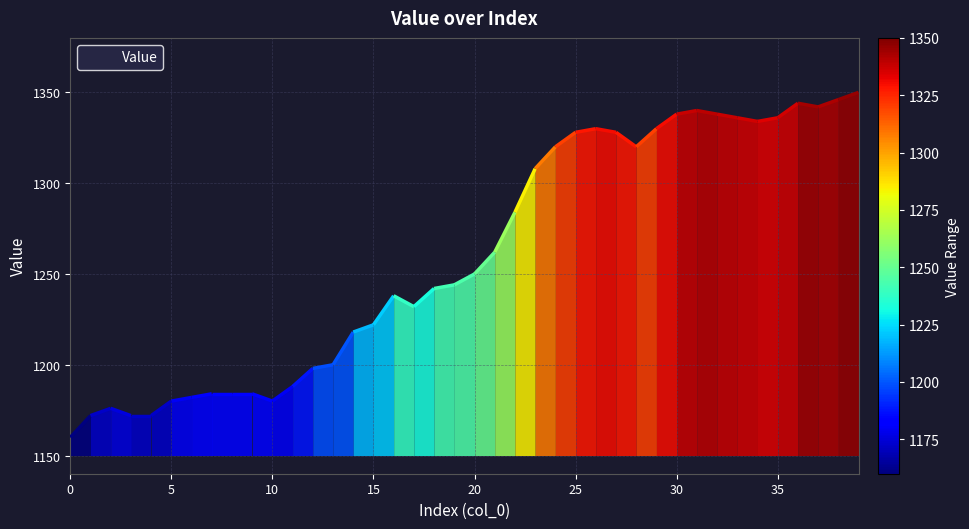

What is the minimum value for Value?

1160